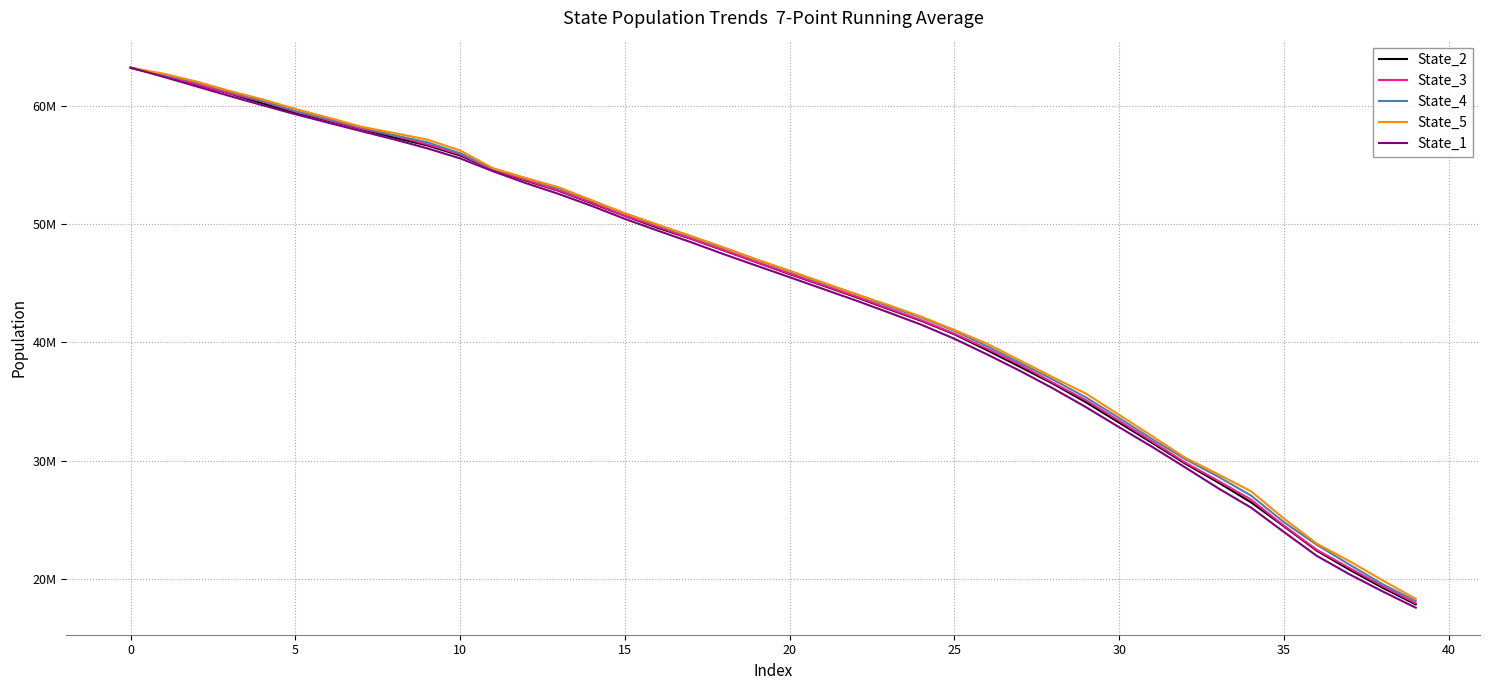

True or false: State_3 has more than 0 interior local peaks.

False